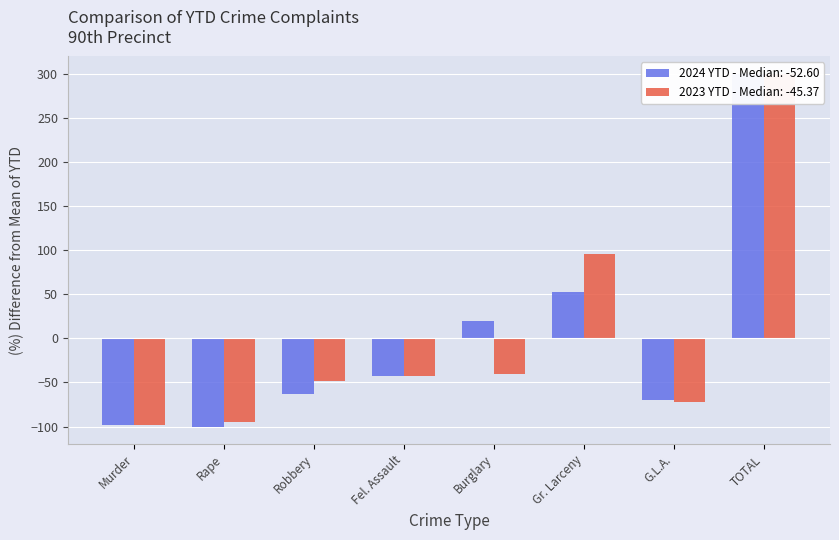

The 2024 YTD series shows -63.0 at Robbery. True or false?

True